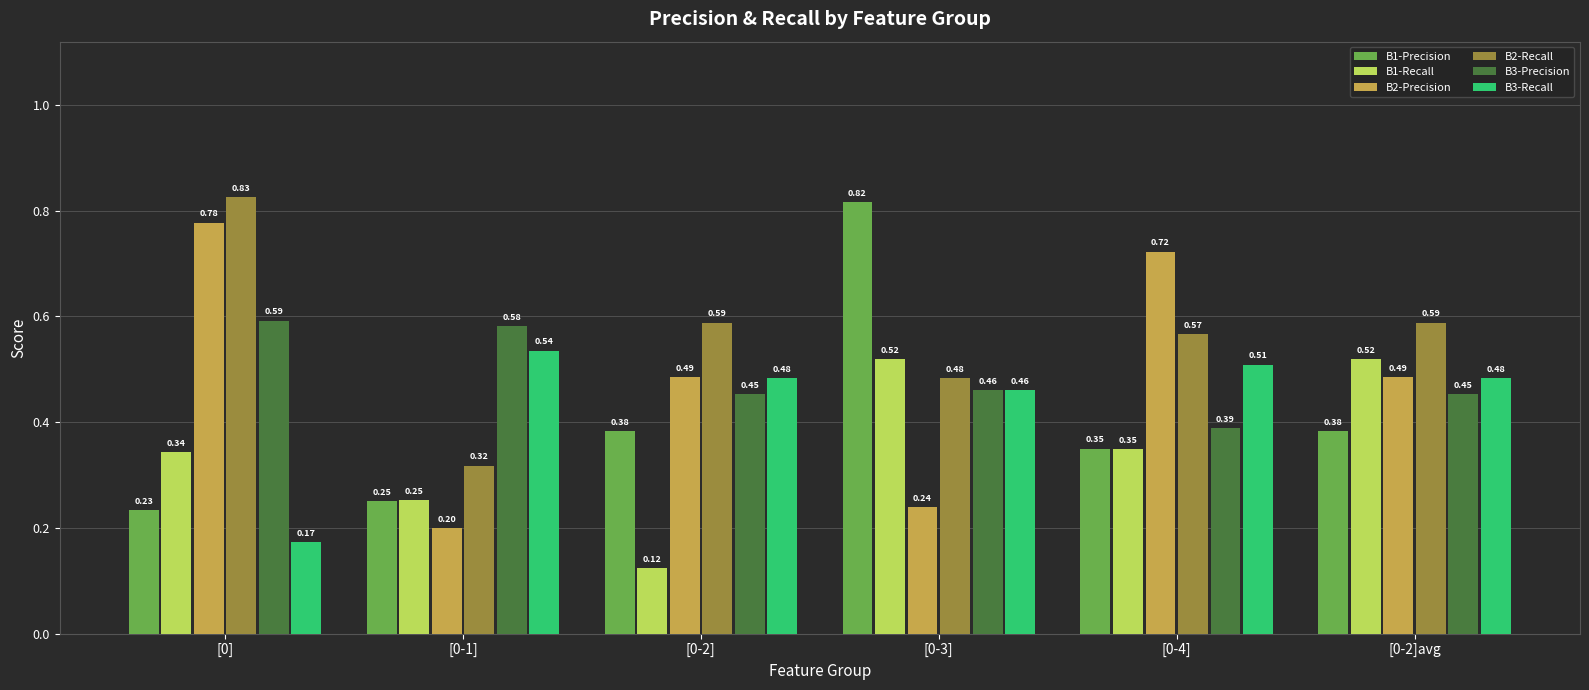

The value of B3-Precision at [0-1] is 0.2. True or false?

False